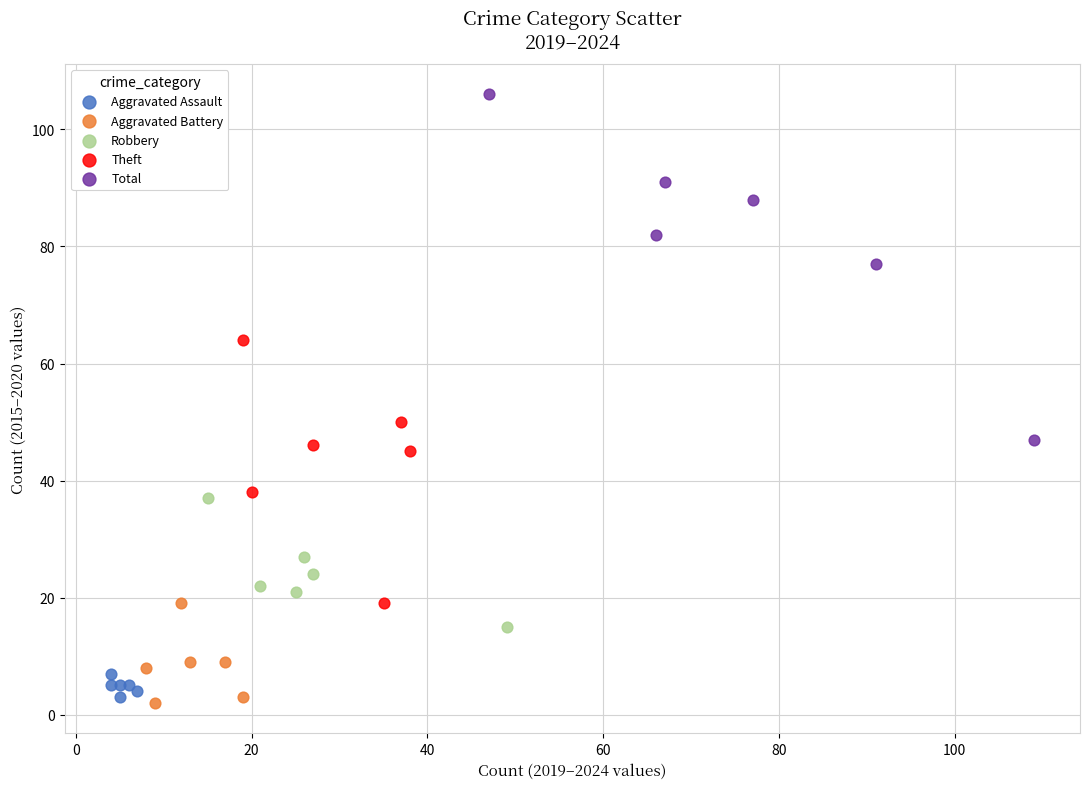

Which series reaches the maximum Y coordinate?

Total